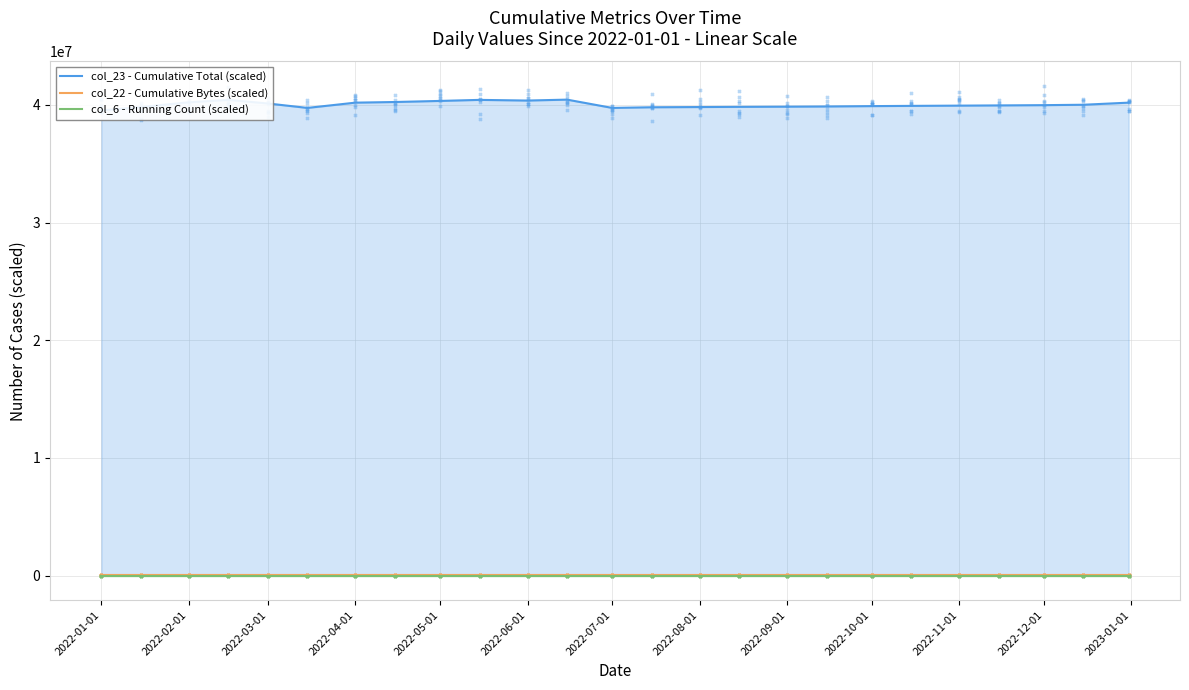

Which series contains the lowest Y value?

col_6 - Running Count (scaled)